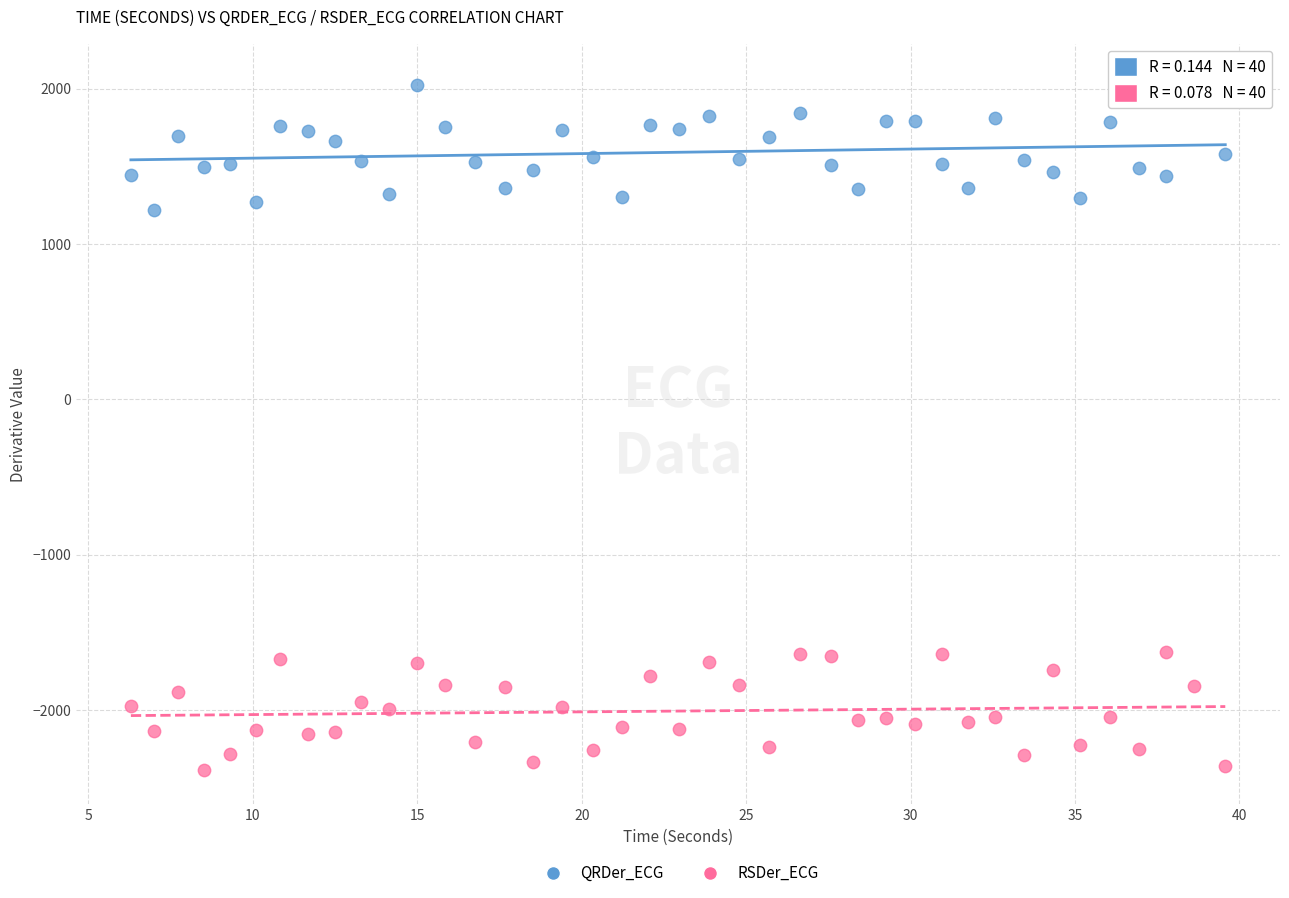

What are all the series names shown in the legend?

QRDer_ECG, RSDer_ECG